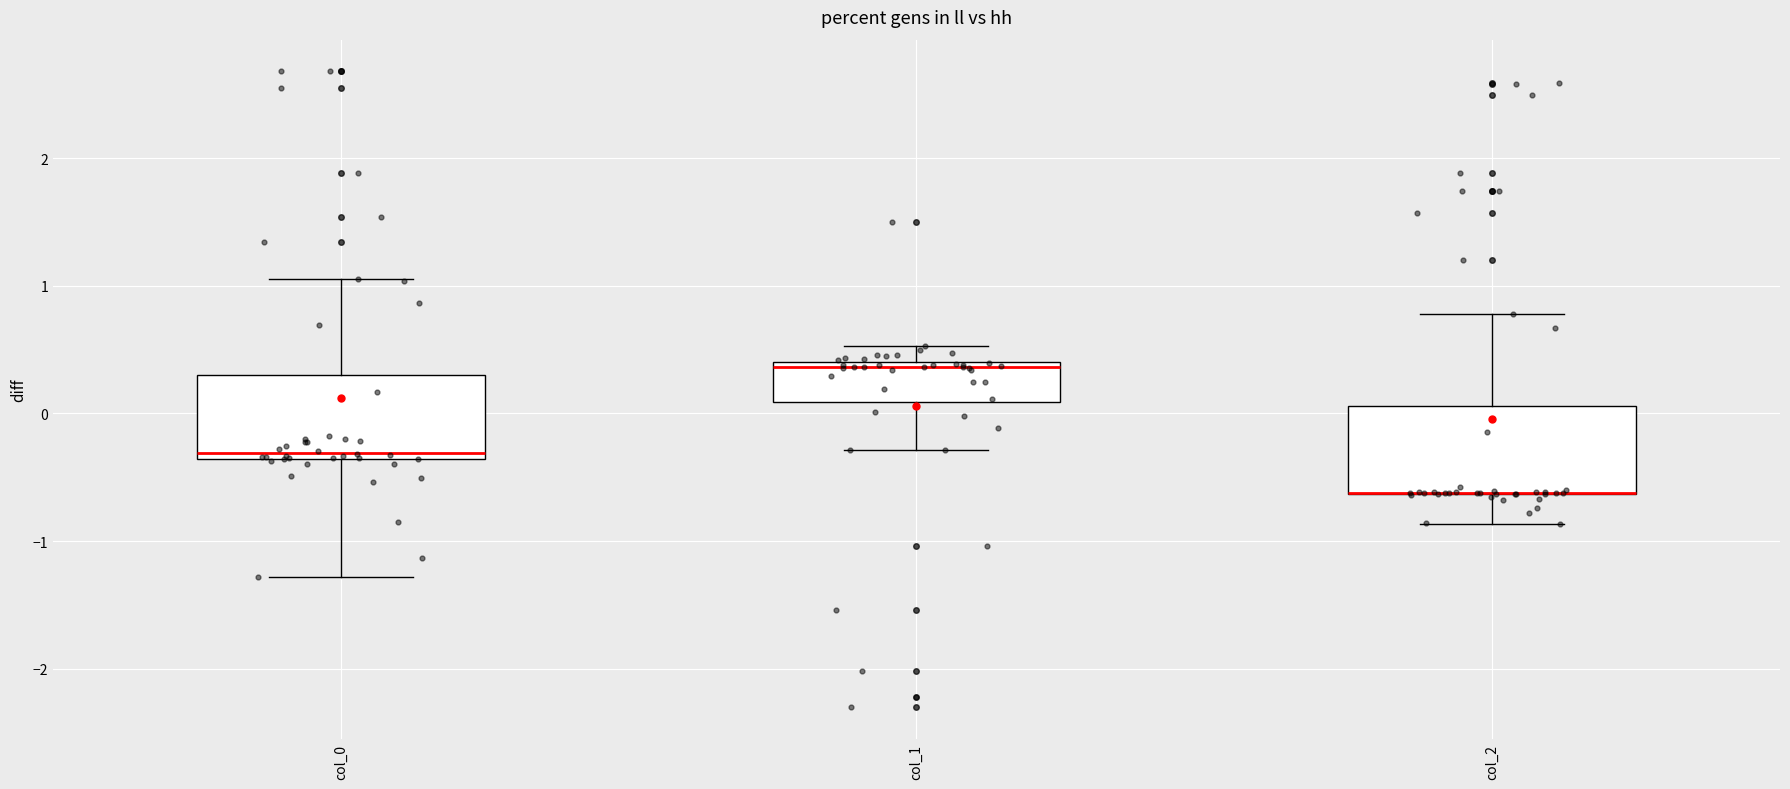

Reading left to right, read every box against the y-axis: the position of its median line, the range the box covers, and the ends of its whiskers. The values are not printed on the chart, so give them approximately, as read against the axis.

col_0: median -0.3, box -0.4 to 0.3, whiskers -1.3 to 1.1
col_1: median 0.4 (just below the box's upper edge), box 0.1 to 0.4, whiskers -0.3 to 0.5
col_2: median -0.6 (drawn on the box's lower edge), box -0.6 to 0.1, whiskers -0.9 to 0.8